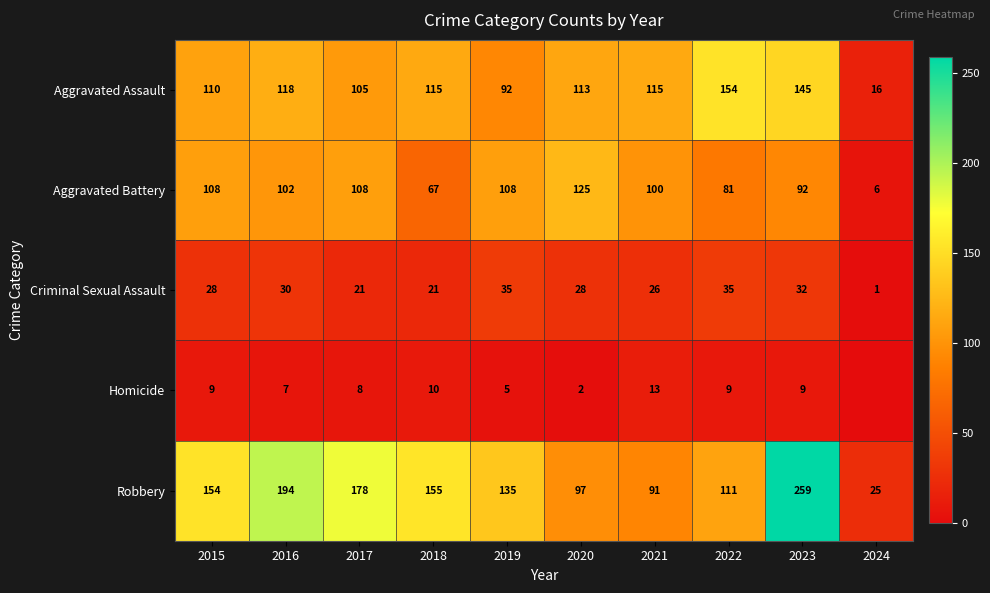

What is the difference between the Aggravated Battery values at 2024 and 2022?

75